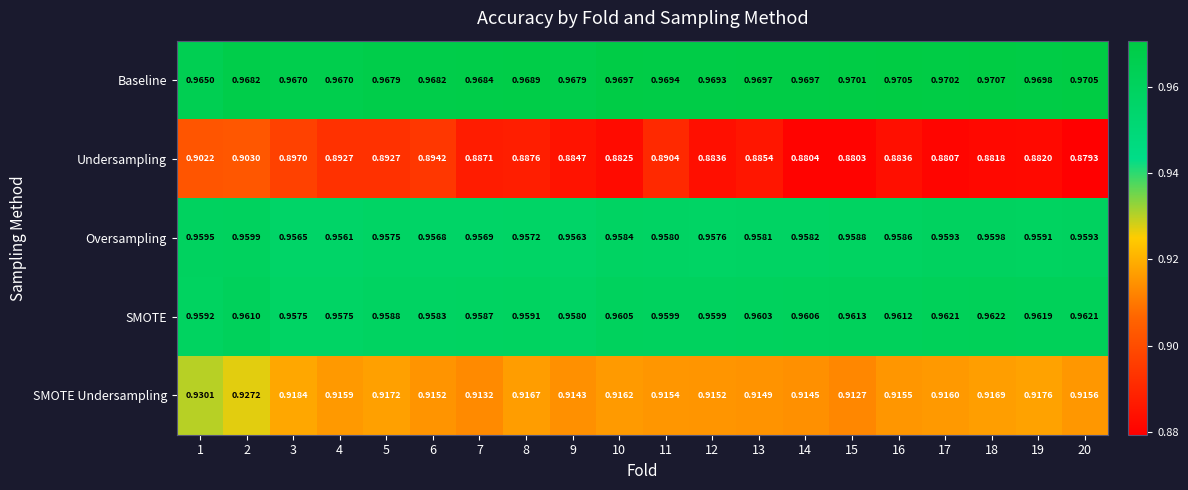

What is the difference between the highest and lowest values at 18?

0.1